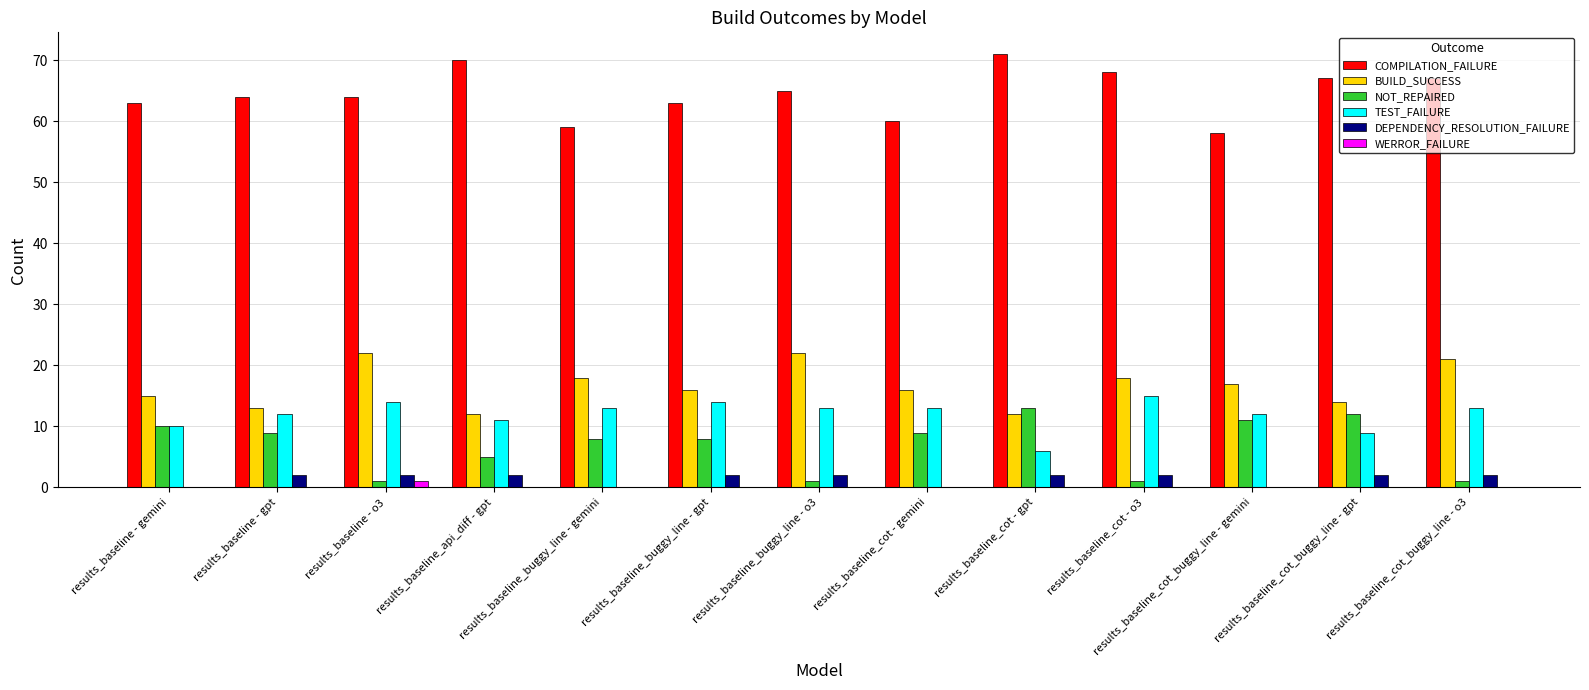

The WERROR_FAILURE series shows 0 at results_baseline_cot - gpt. True or false?

True